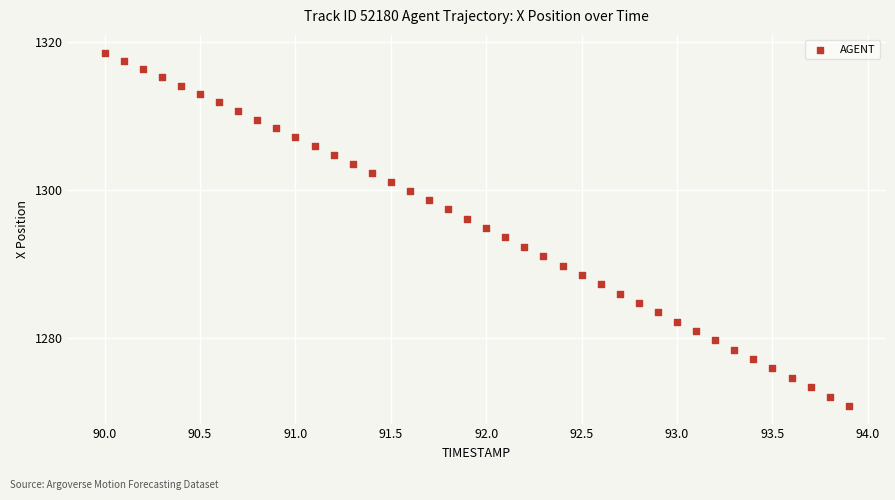

What is the range of Y values (max minus min)?

47.7